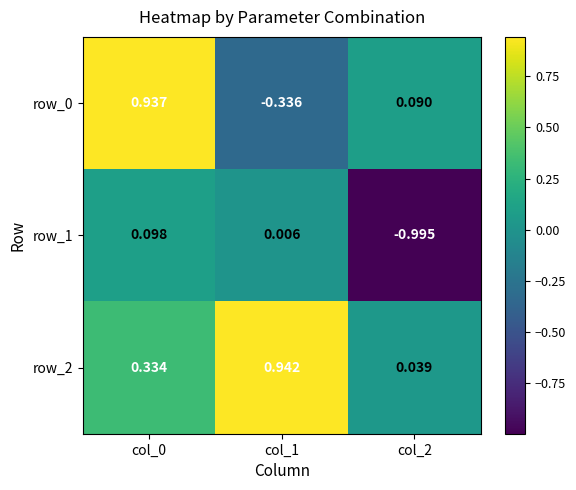

Which category has the highest value in the row_2 series?

col_1